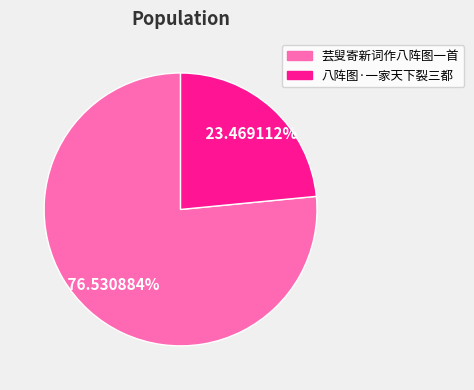

Count the number of slices in the pie.

2